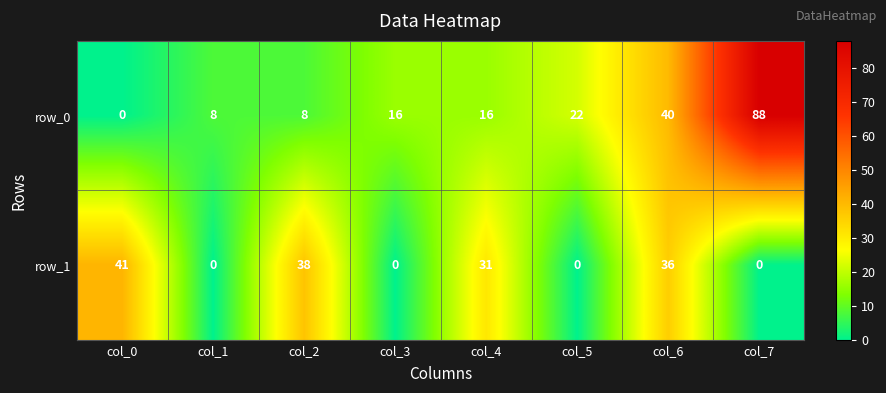

What is the difference between the highest and lowest values at col_5?

22